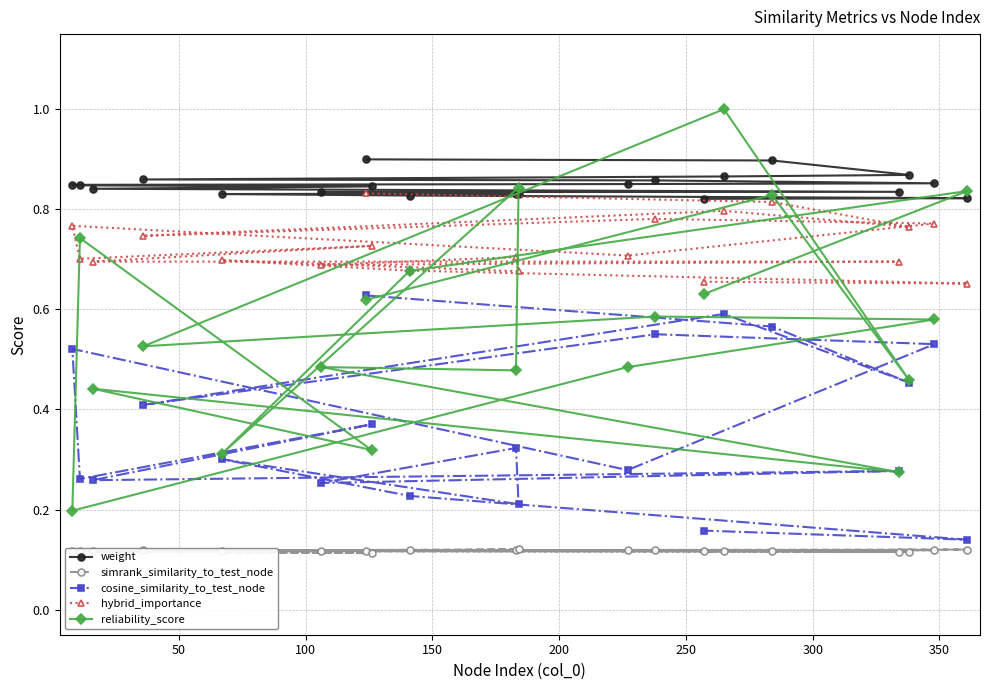

At how many categories does at least one series exceed 0?

20